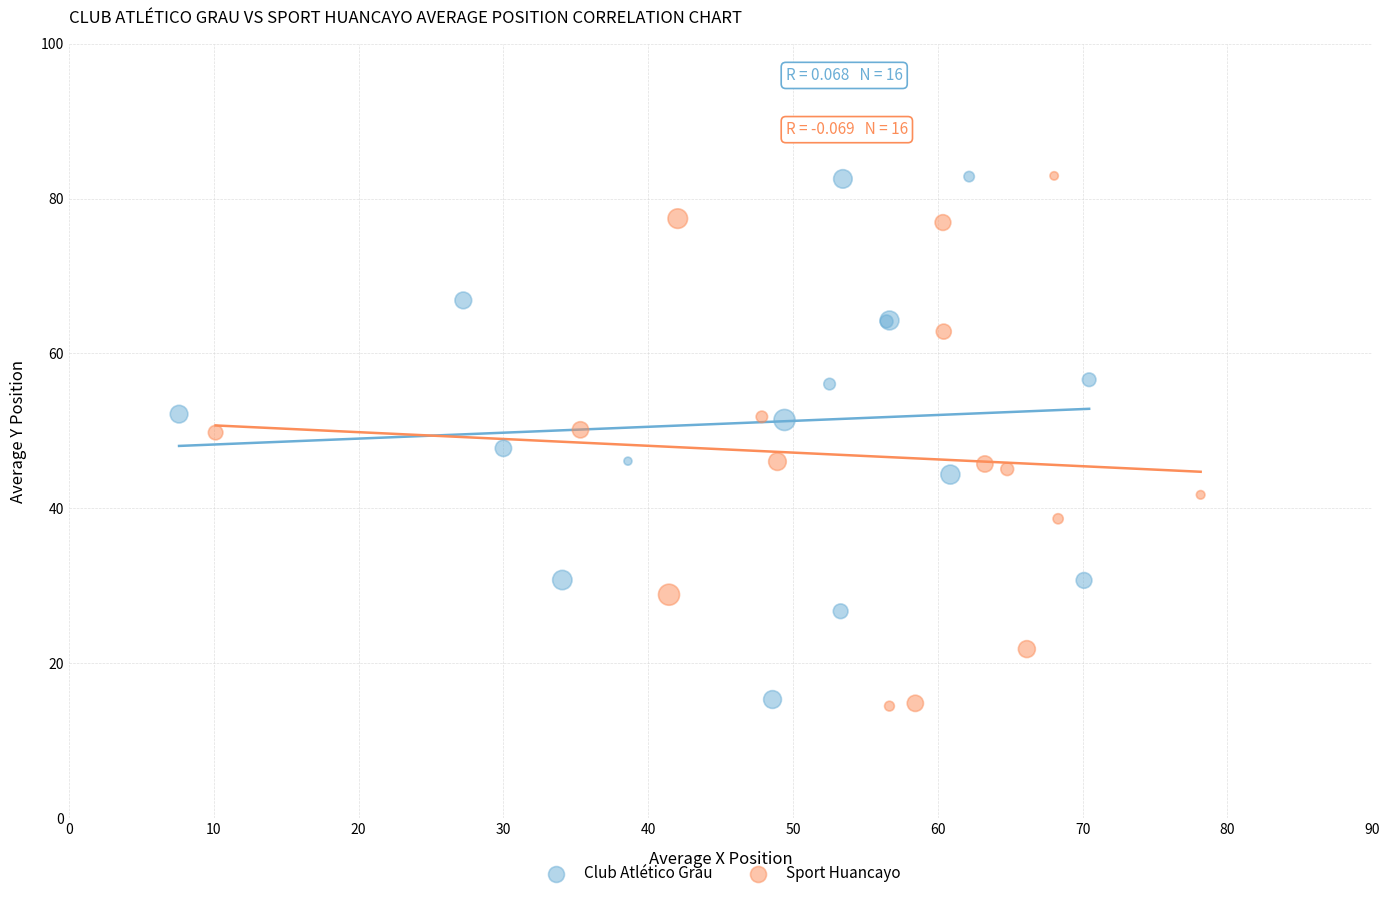

What are all the series names shown in the legend?

Club Atlético Grau, Sport Huancayo